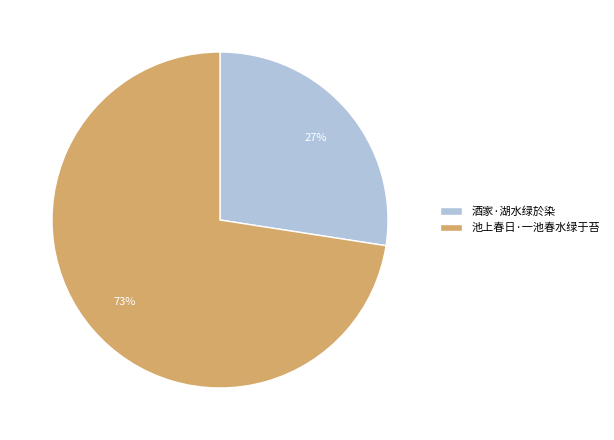

What percentage is the 酒家·湖水绿於染 slice, to the nearest percent?

27%